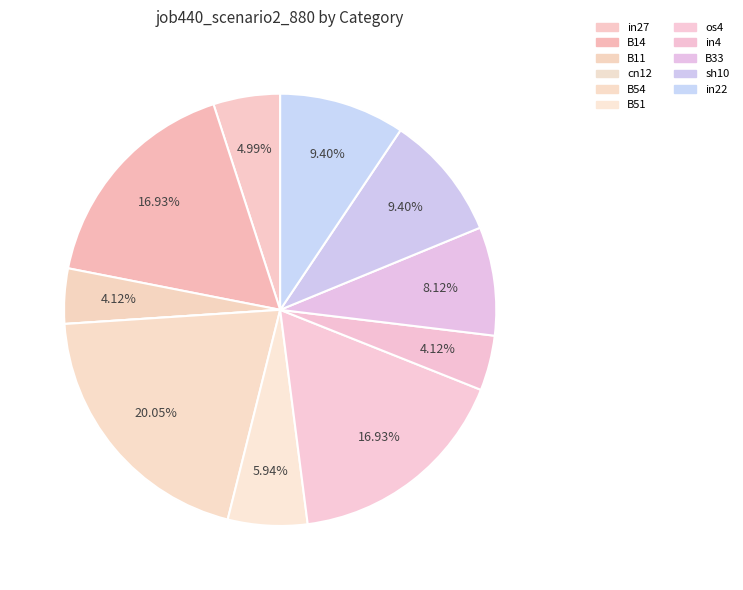

How many segments does this pie chart have?

11